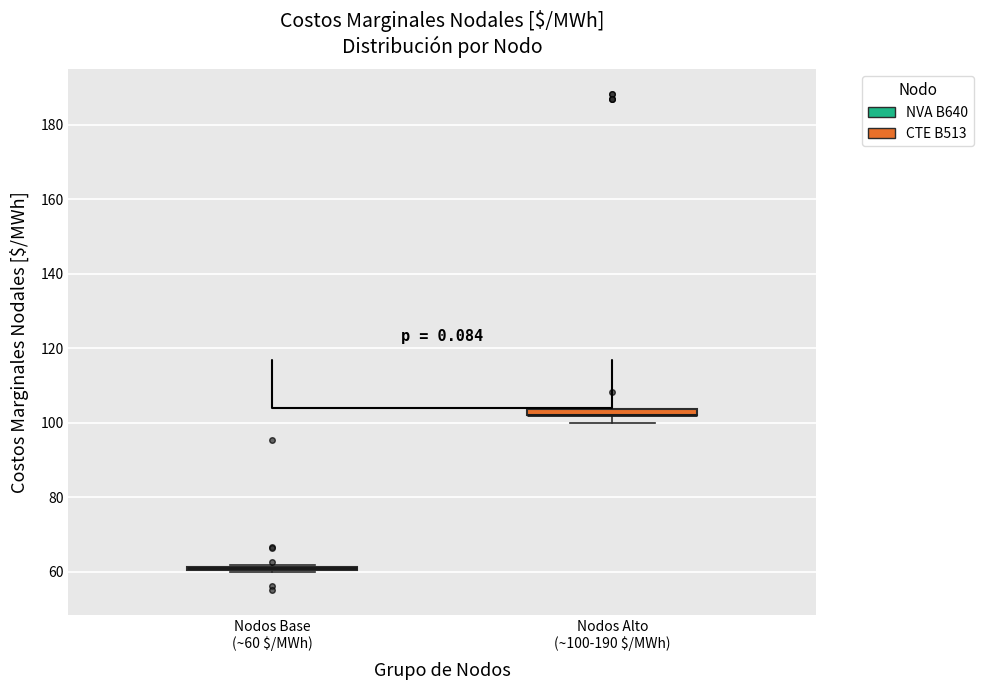

Where does the lower whisker of the box for Nodos Alto (~100-190 $/MWh) end on the y-axis? The values are not printed on the chart, so give them approximately, as read against the axis.

100